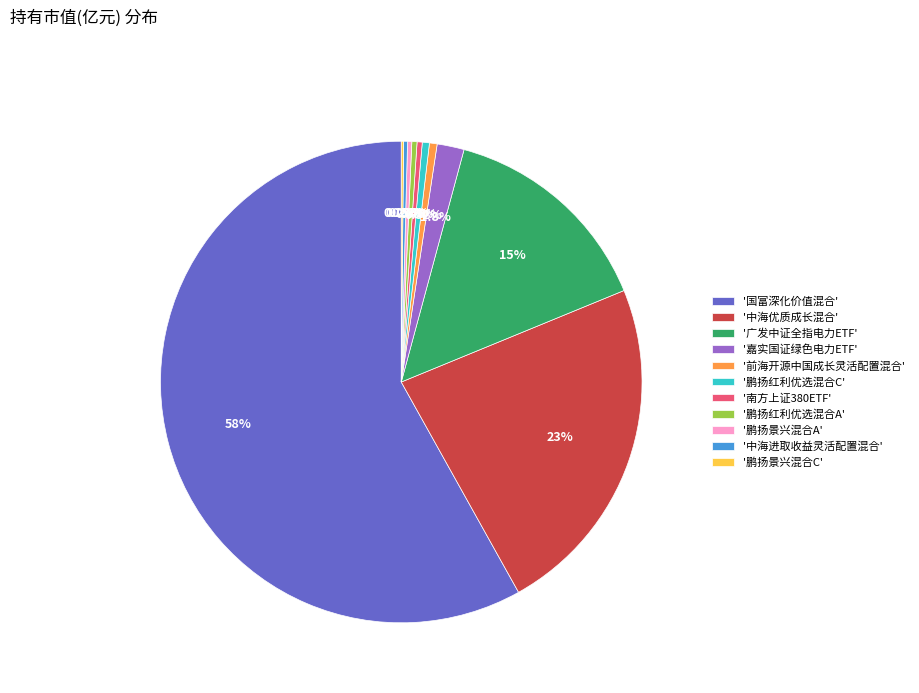

Which slice is the largest?

'国富深化价值混合'